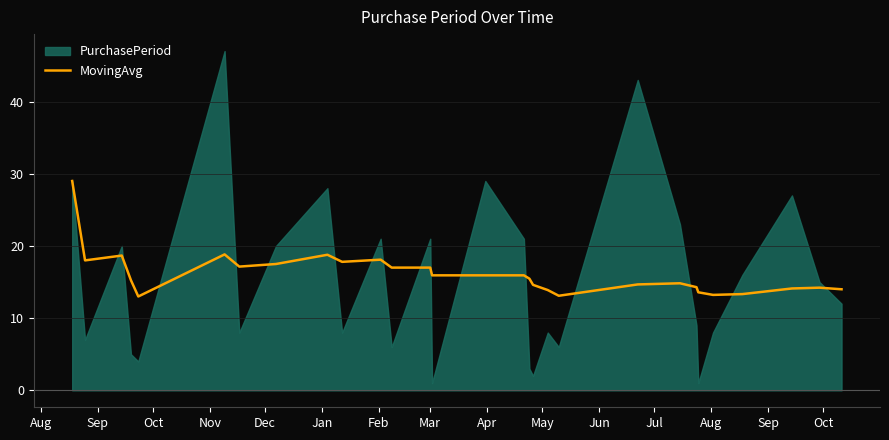

How many data points are above 15?

16